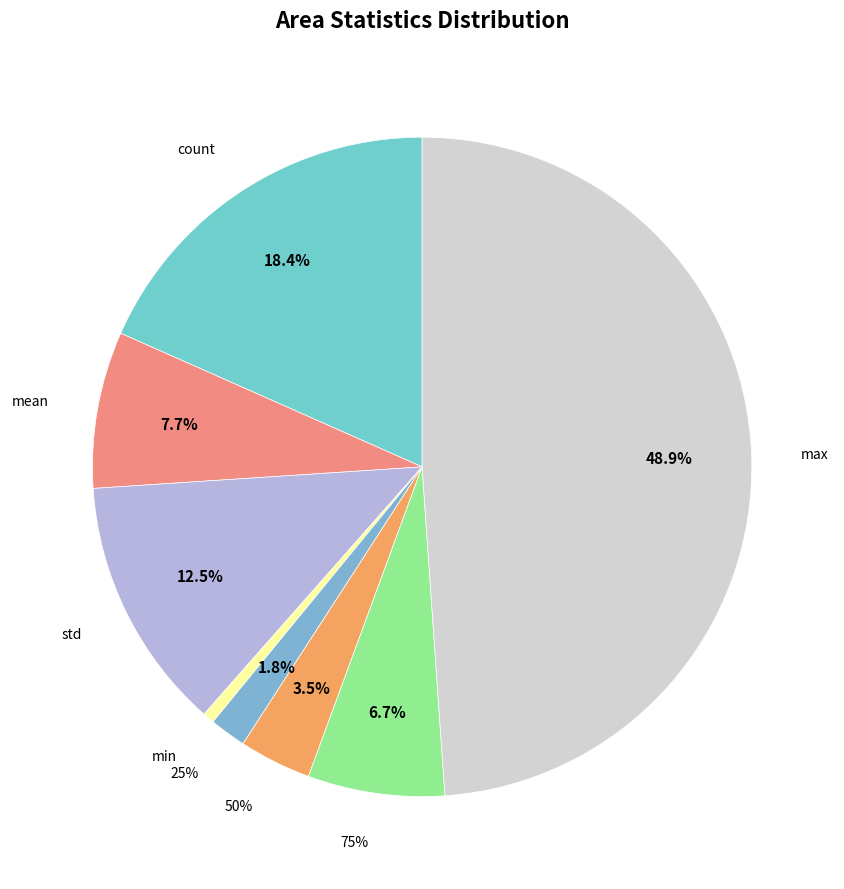

Does mean represent more than half of the total?

No